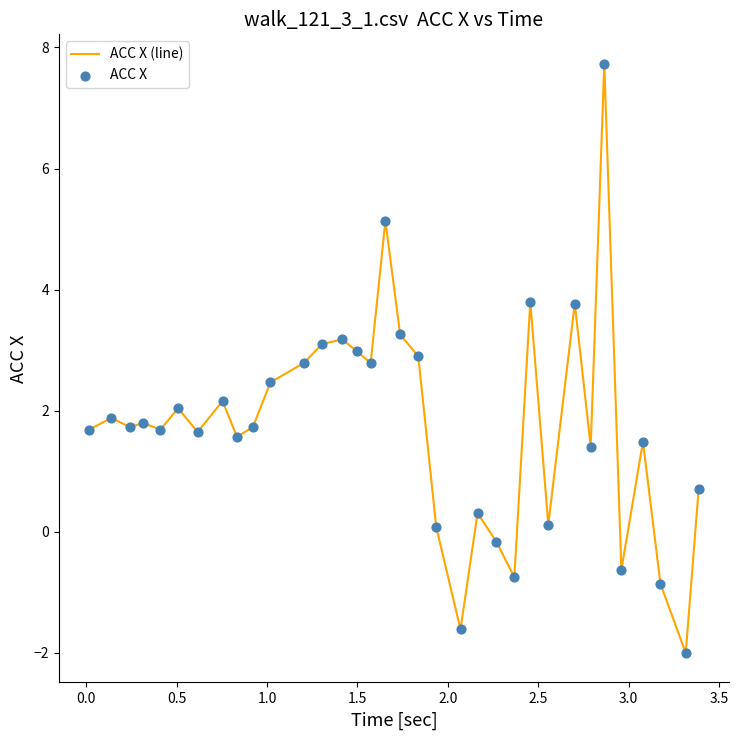

What is the maximum value shown in the chart?

7.7